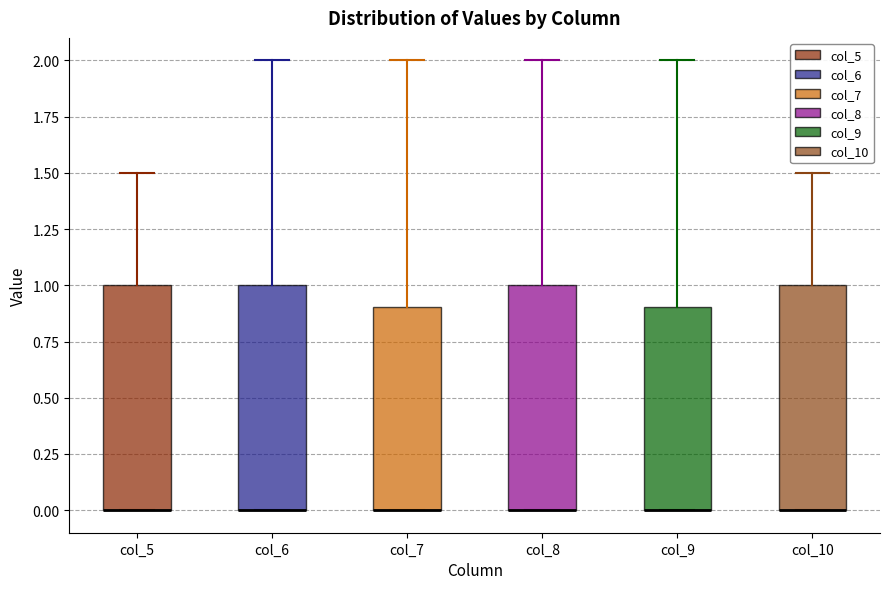

Reading left to right, transcribe this box plot: for each box, give where its median line is, the range the box spans, and where its two whiskers end, as read against the y-axis. The values are not printed on the chart, so give them approximately, as read against the axis.

col_5: median 0.0 (drawn on the box's lower edge), box 0.0 to 1.0, whiskers 0.0 to 1.5
col_6: median 0.0 (drawn on the box's lower edge), box 0.0 to 1.0, whiskers 0.0 to 2.0
col_7: median 0.0 (drawn on the box's lower edge), box 0.0 to 0.9, whiskers 0.0 to 2.0
col_8: median 0.0 (drawn on the box's lower edge), box 0.0 to 1.0, whiskers 0.0 to 2.0
col_9: median 0.0 (drawn on the box's lower edge), box 0.0 to 0.9, whiskers 0.0 to 2.0
col_10: median 0.0 (drawn on the box's lower edge), box 0.0 to 1.0, whiskers 0.0 to 1.5